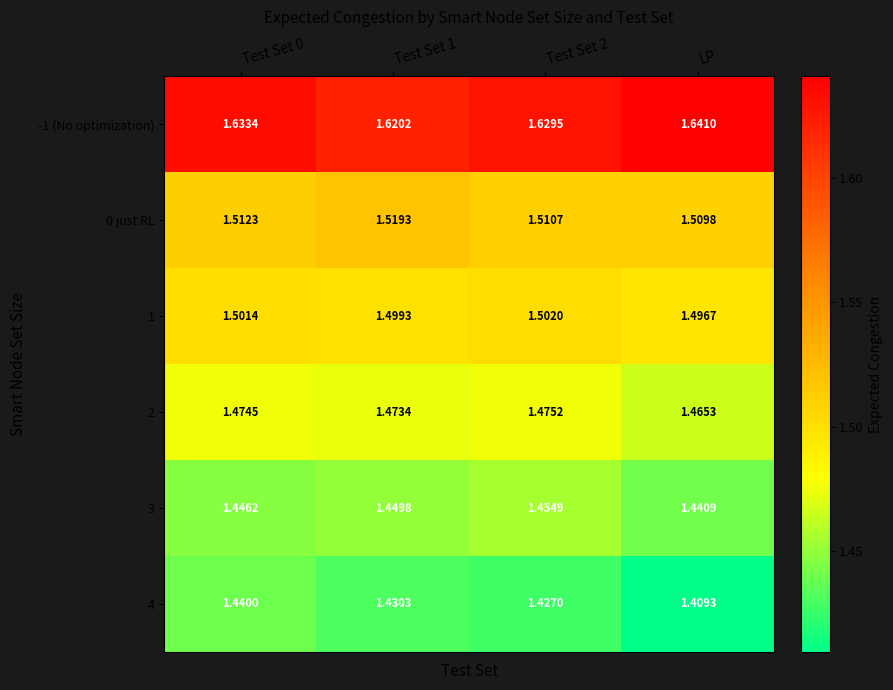

Which label corresponds to the largest value in the chart?

LP